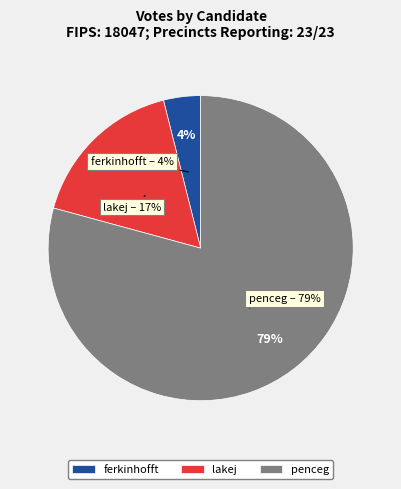

Approximately how many times larger is the value at penceg compared to lakej?

4.7